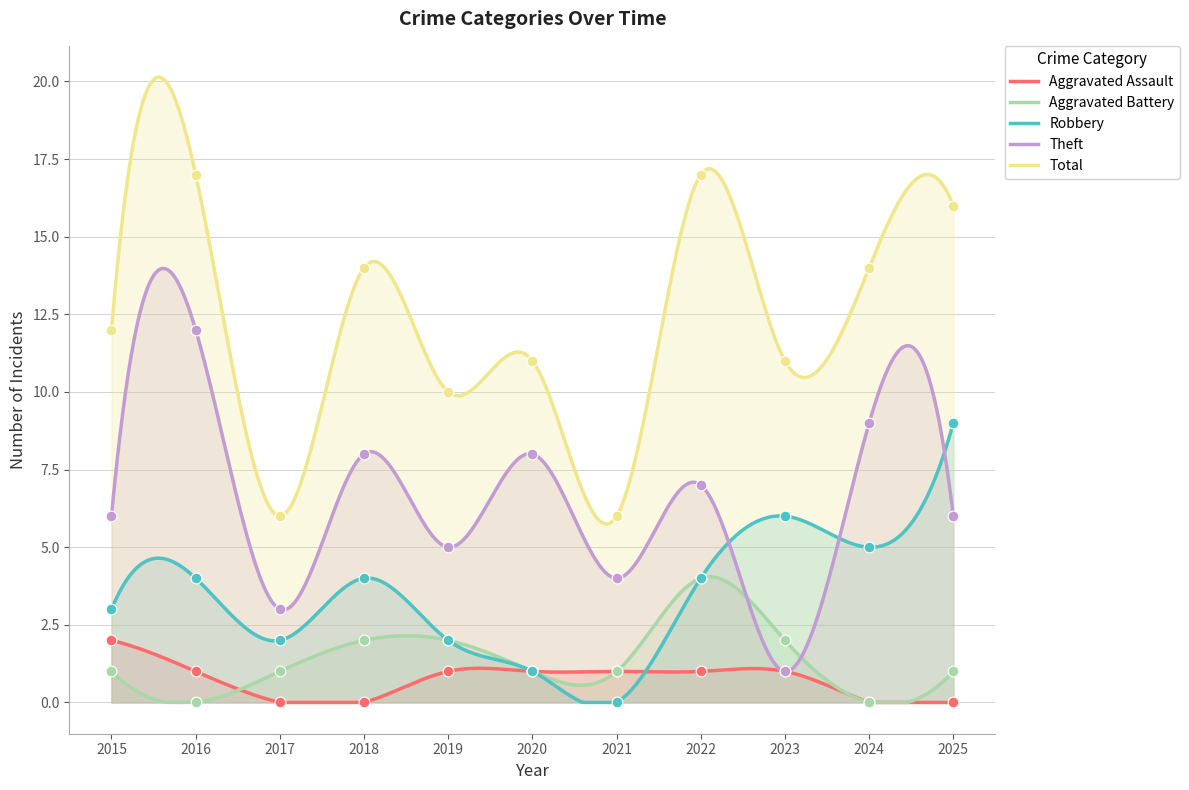

Which series reaches the minimum Y coordinate?

Aggravated Assault